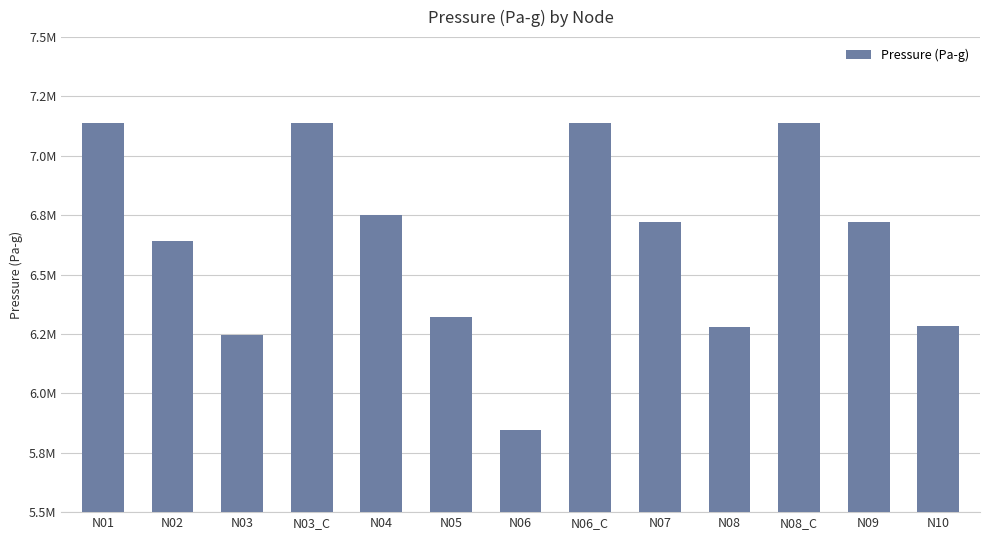

Does the chart contain any negative values?

No